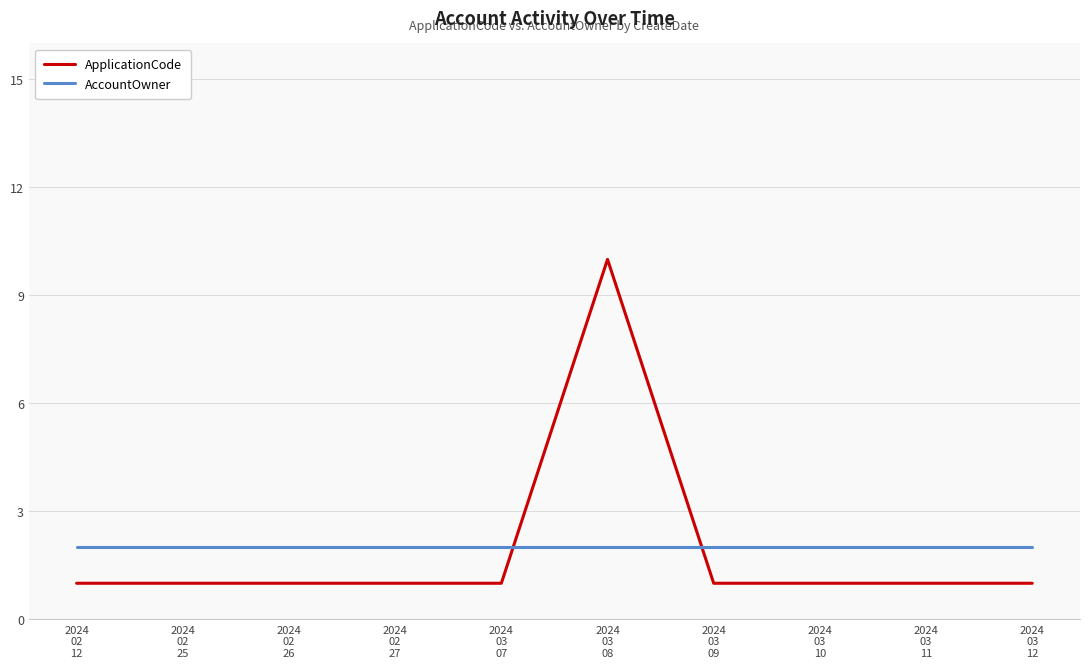

Reading right to left, transcribe all the data shown in this chart.

ApplicationCode: 1	1	1	1	10	1	1	1	1	1
AccountOwner: 2	2	2	2	2	2	2	2	2	2